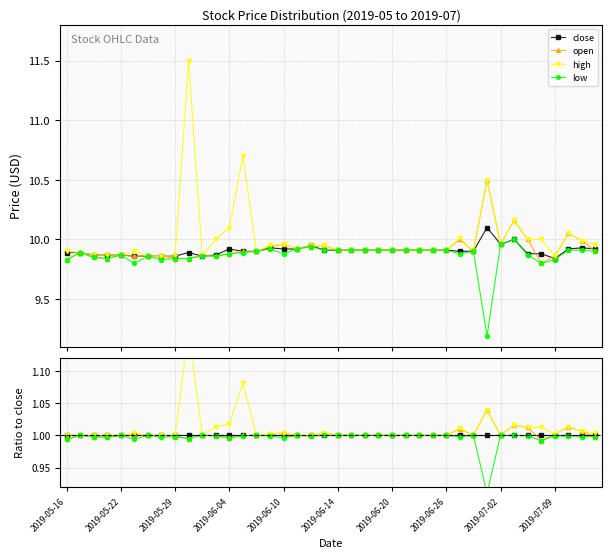

What are all the series names shown in the legend?

close, open, high, low